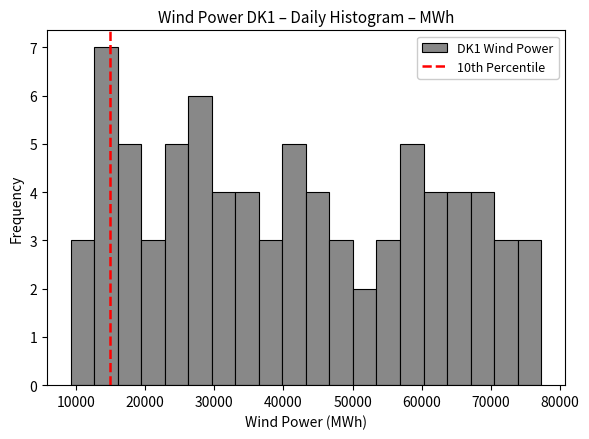

Around what value on the x-axis is the tallest bar? Give the approximate position of its centre, as read against the axis.

14000